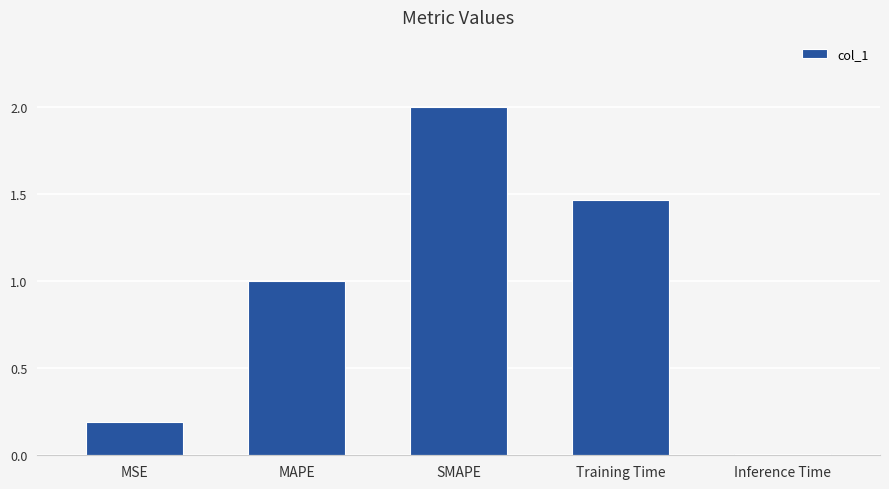

What is the change in value from MSE to SMAPE?

+1.8